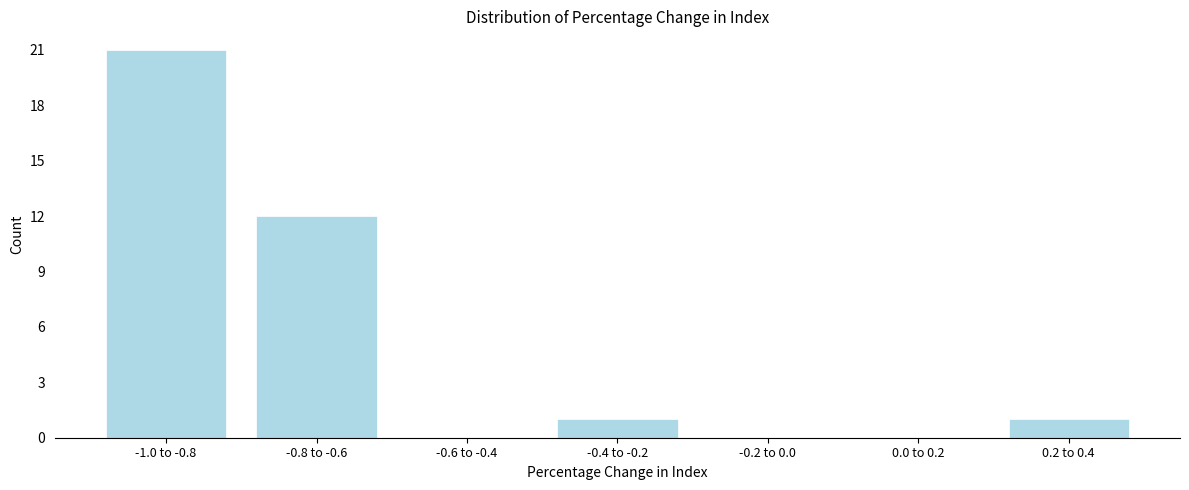

Reading left to right, extract all data points from this chart.

-1.0 to -0.8=21	-0.8 to -0.6=12	-0.6 to -0.4=0	-0.4 to -0.2=1	-0.2 to 0.0=0	0.0 to 0.2=0	0.2 to 0.4=1